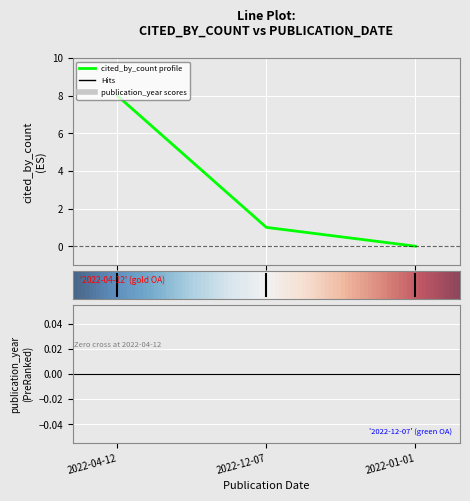

What is the average value?

3